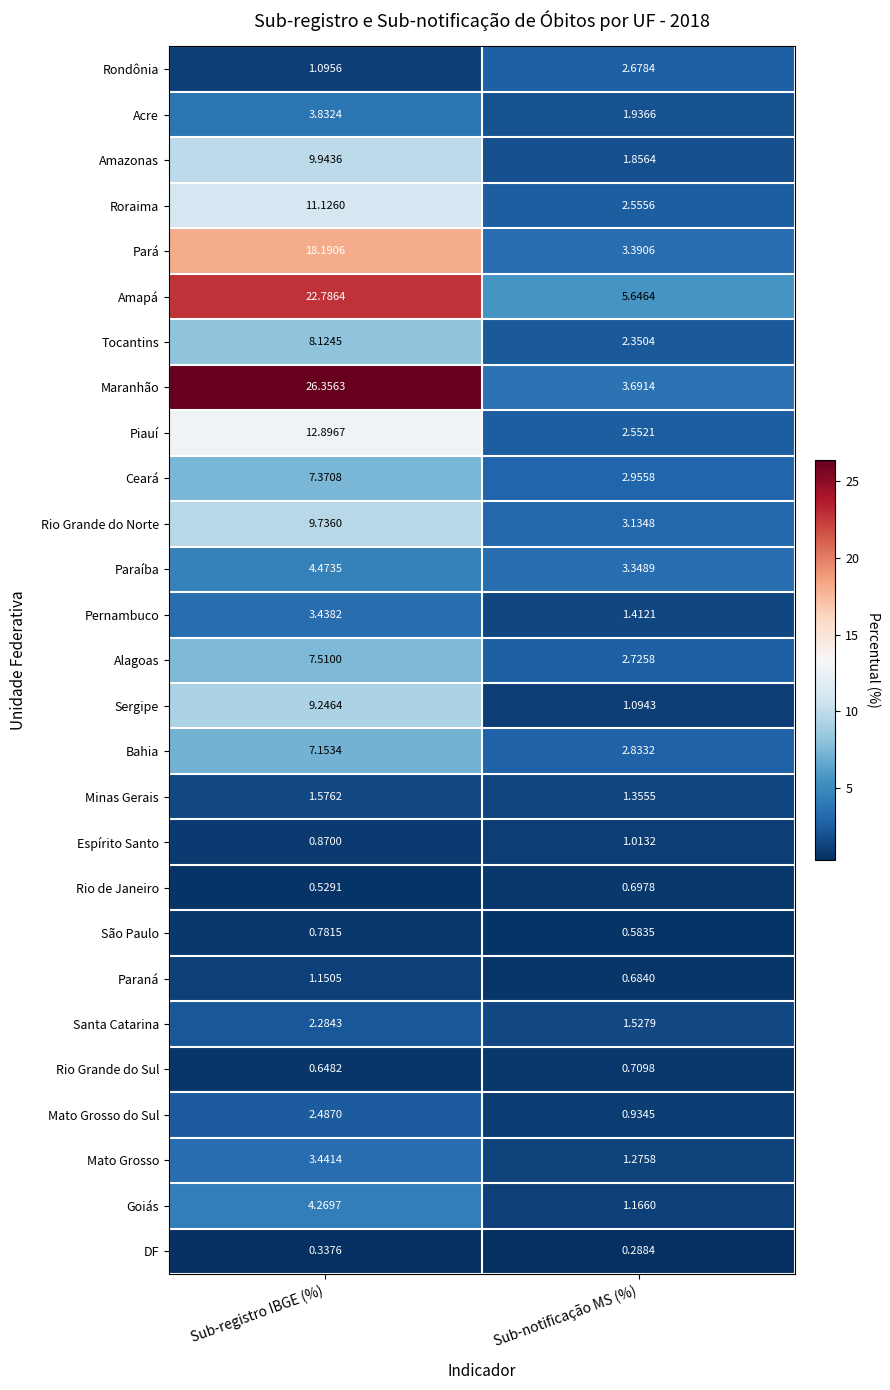

Is the value of Ceará at Sub-registro IBGE (%) greater than the value of Minas Gerais at Sub-registro IBGE (%)?

Yes